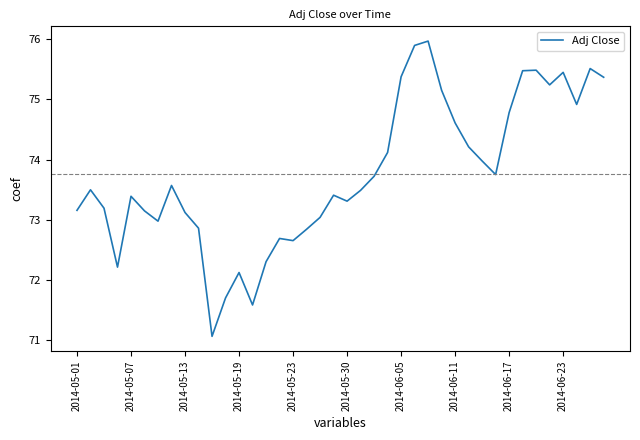

What is the maximum value shown in the chart?

76.0